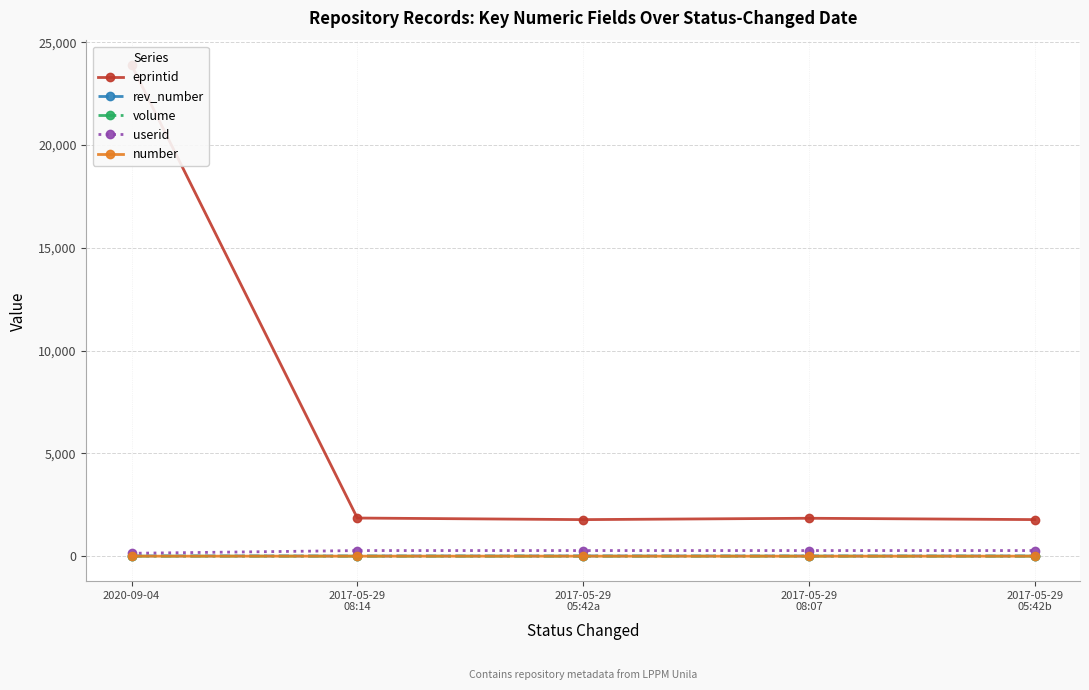

True or false: eprintid and volume cross at least once.

False